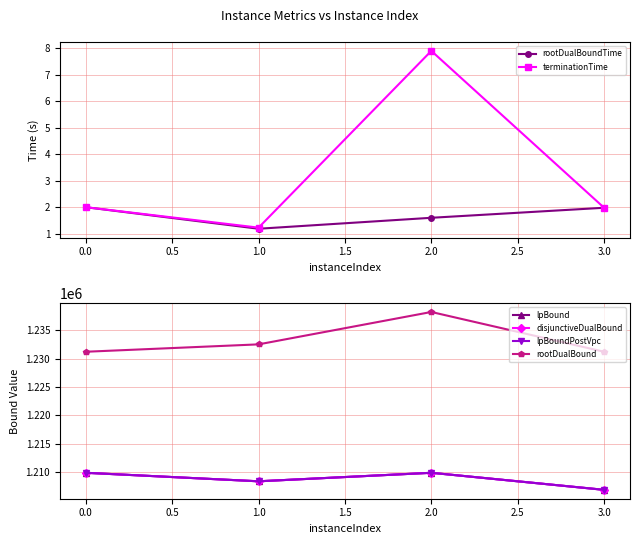

True or false: lpBoundPostVpc has more than 0 interior local peaks.

True